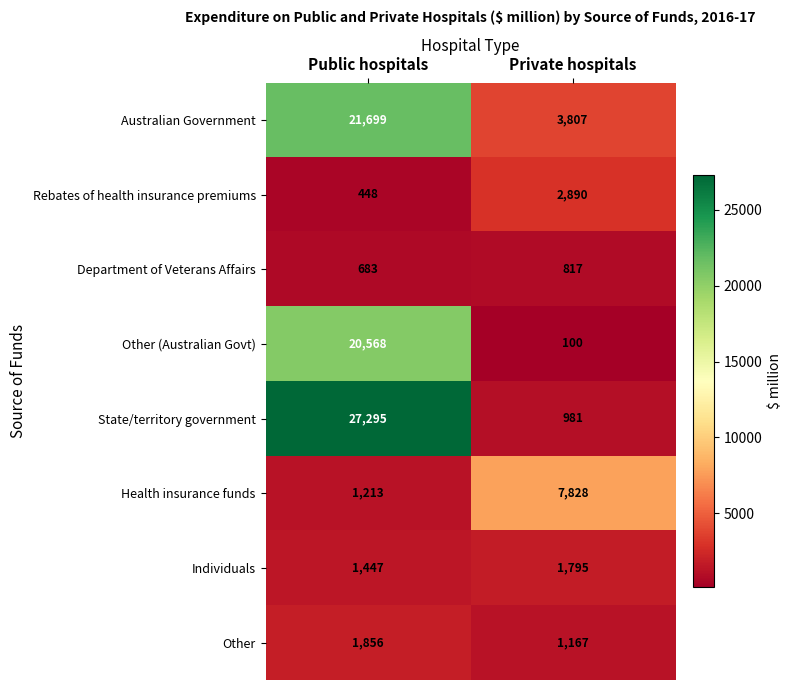

What is the approximate value of Rebates of health insurance premiums at Private hospitals?

2890